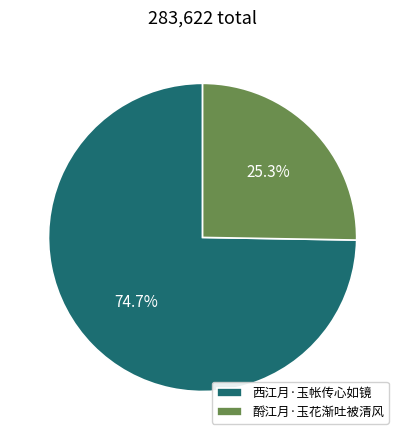

What percentage is the 酹江月·玉花渐吐被清风 slice, to the nearest percent?

25%